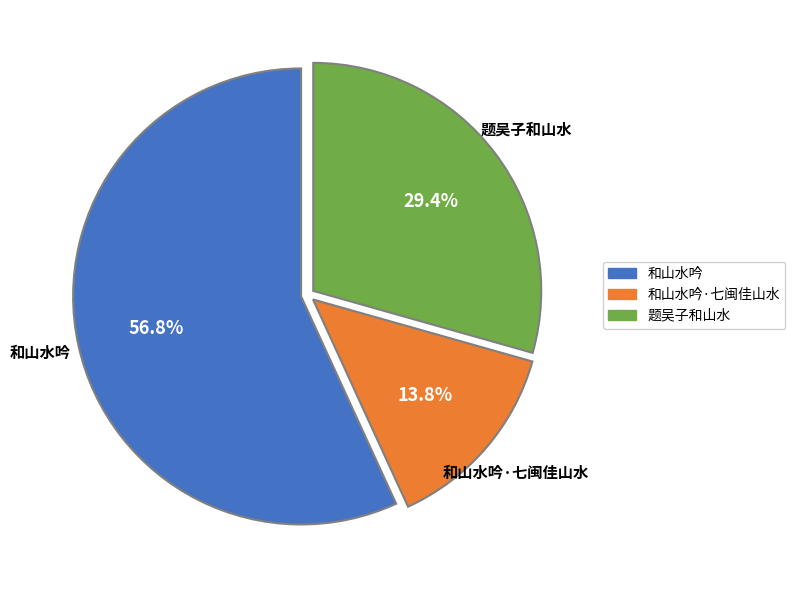

Does any single category account for the majority?

Yes